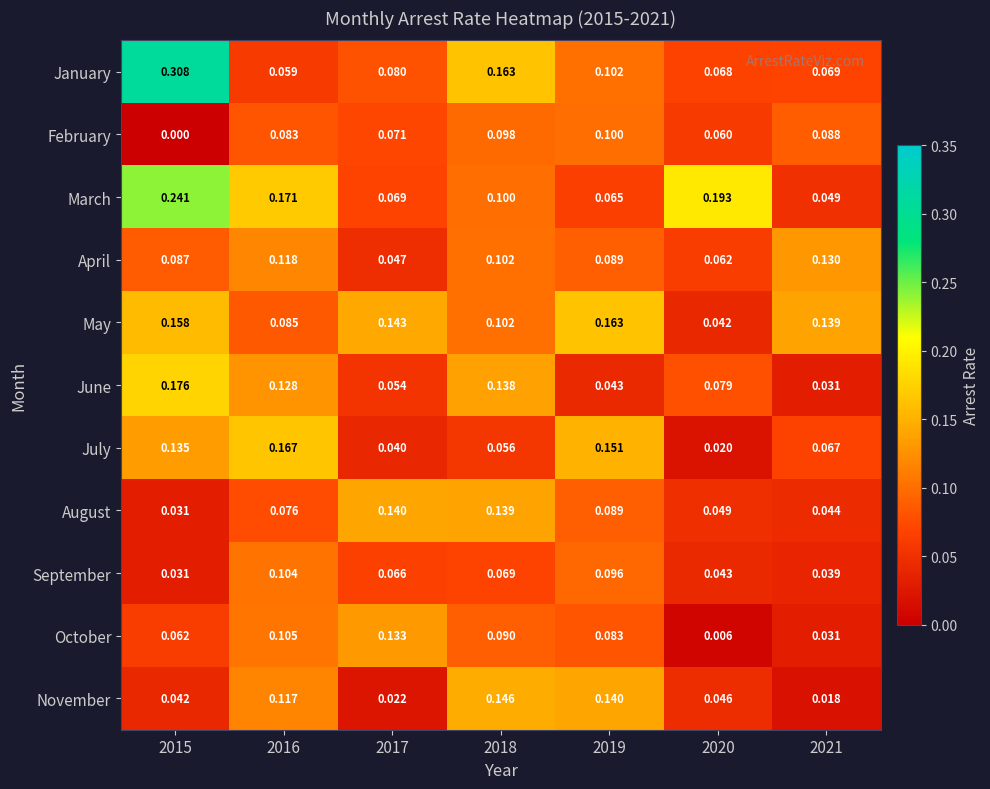

Rank the series by their maximum value, from lowest to highest.

February, September, April, October, August, November, May, July, June, March, January